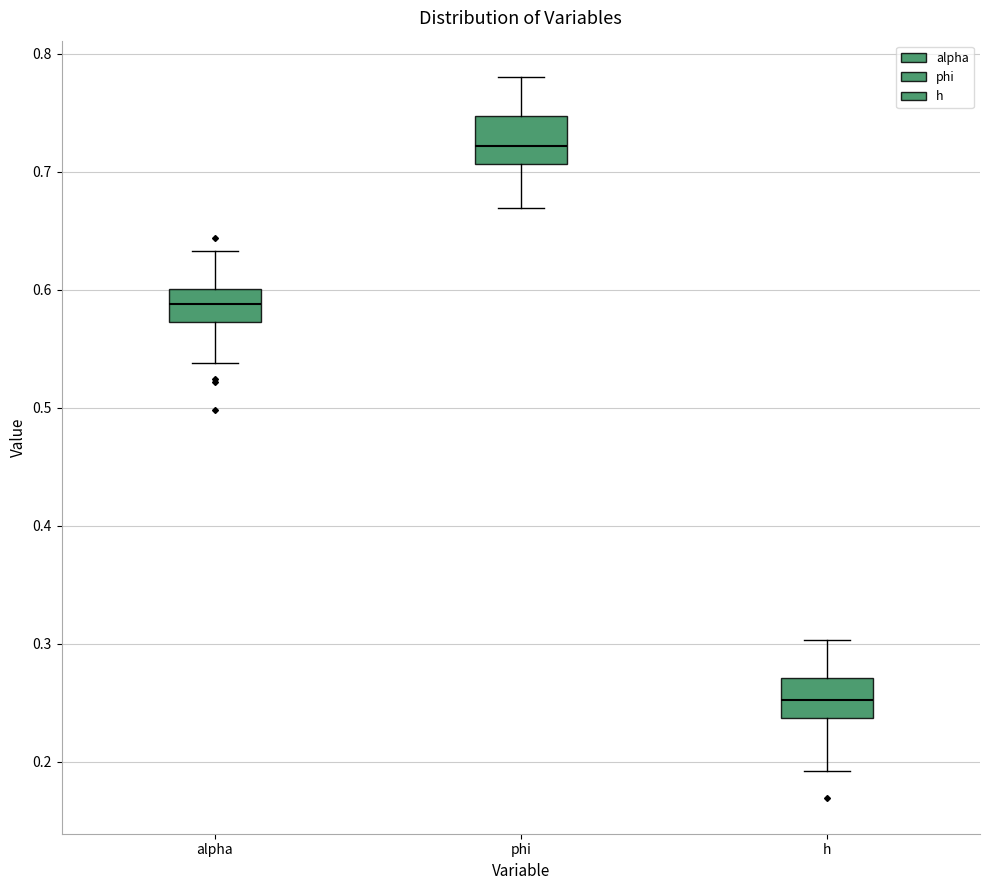

Reading left to right, read every box against the y-axis: the position of its median line, the range the box covers, and the ends of its whiskers. The values are not printed on the chart, so give them approximately, as read against the axis.

alpha: median 0.59, box 0.57 to 0.60, whiskers 0.54 to 0.63
phi: median 0.72, box 0.71 to 0.75, whiskers 0.67 to 0.78
h: median 0.25, box 0.24 to 0.27, whiskers 0.19 to 0.30